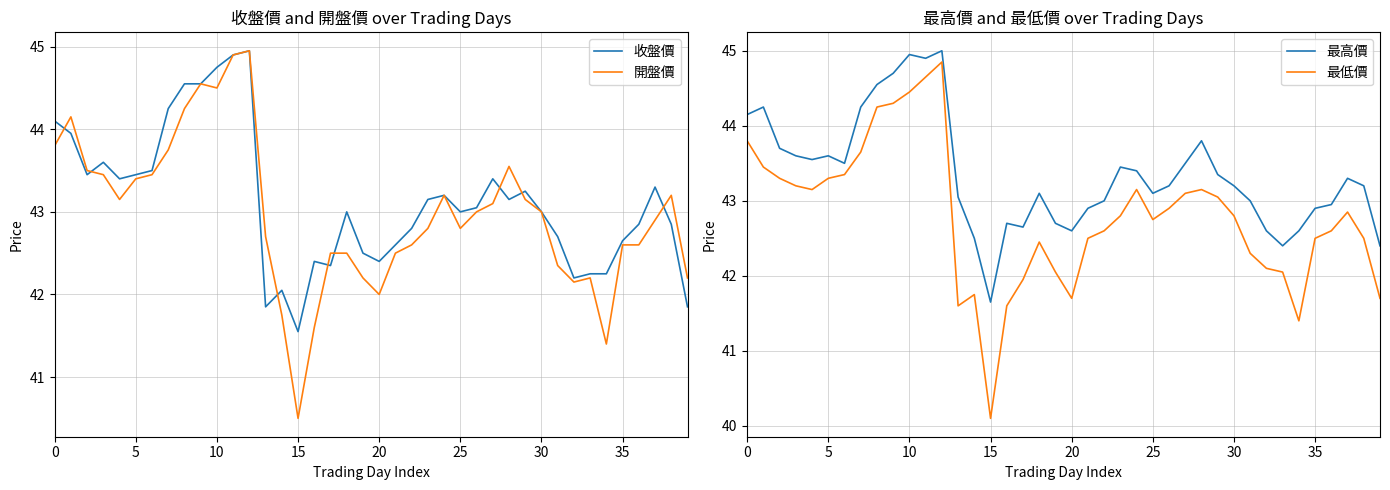

Rank the series by their average value, from highest to lowest.

最高價, 收盤價, 開盤價, 最低價